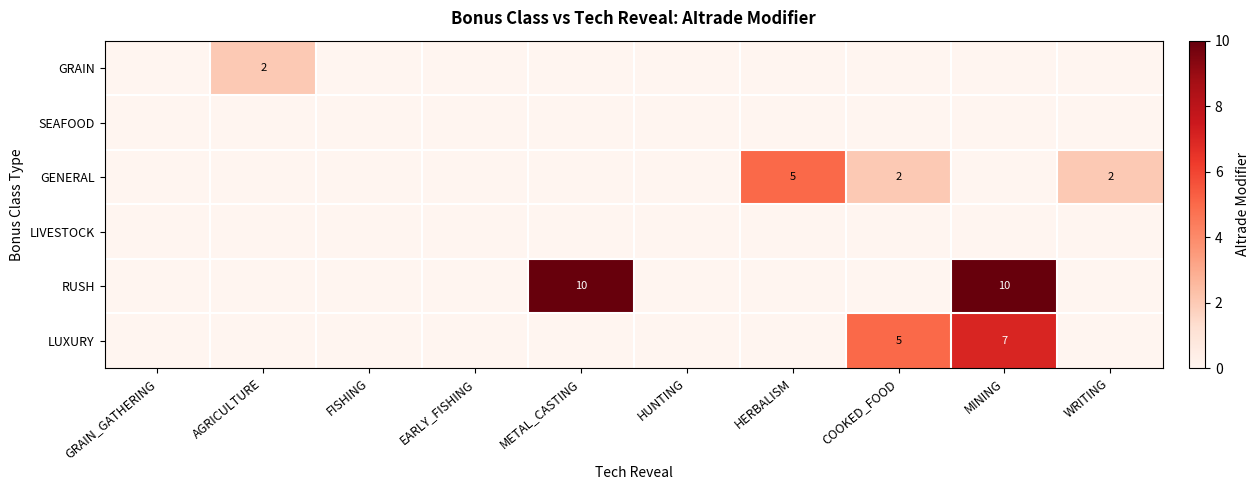

What is the maximum value for GENERAL?

5